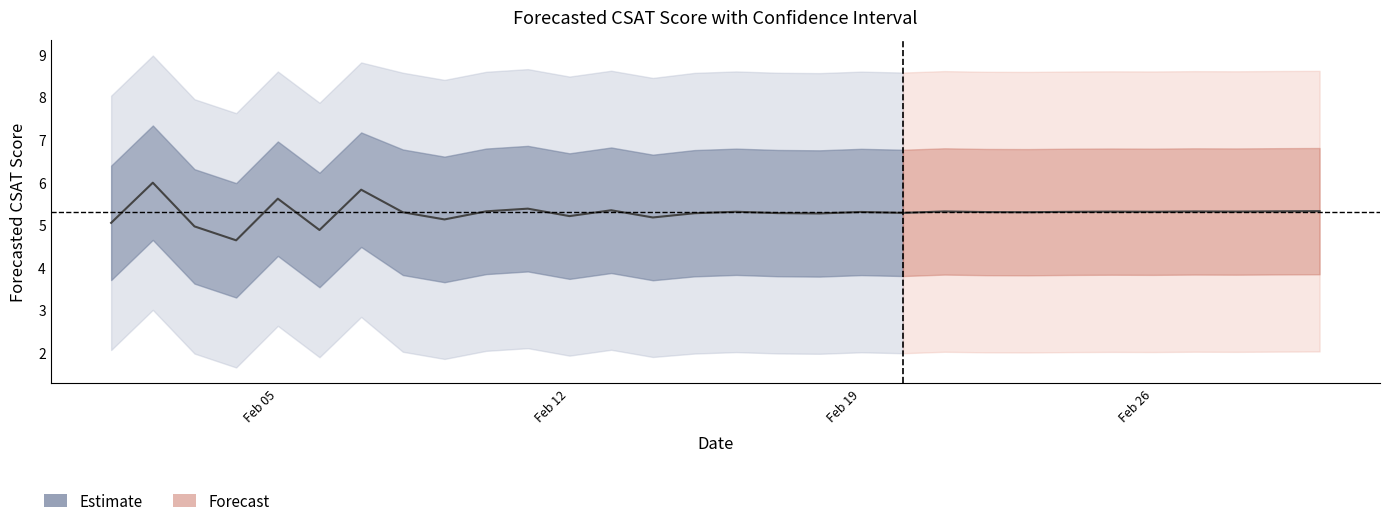

What is the label of the 12th point from the left?

2024-02-12